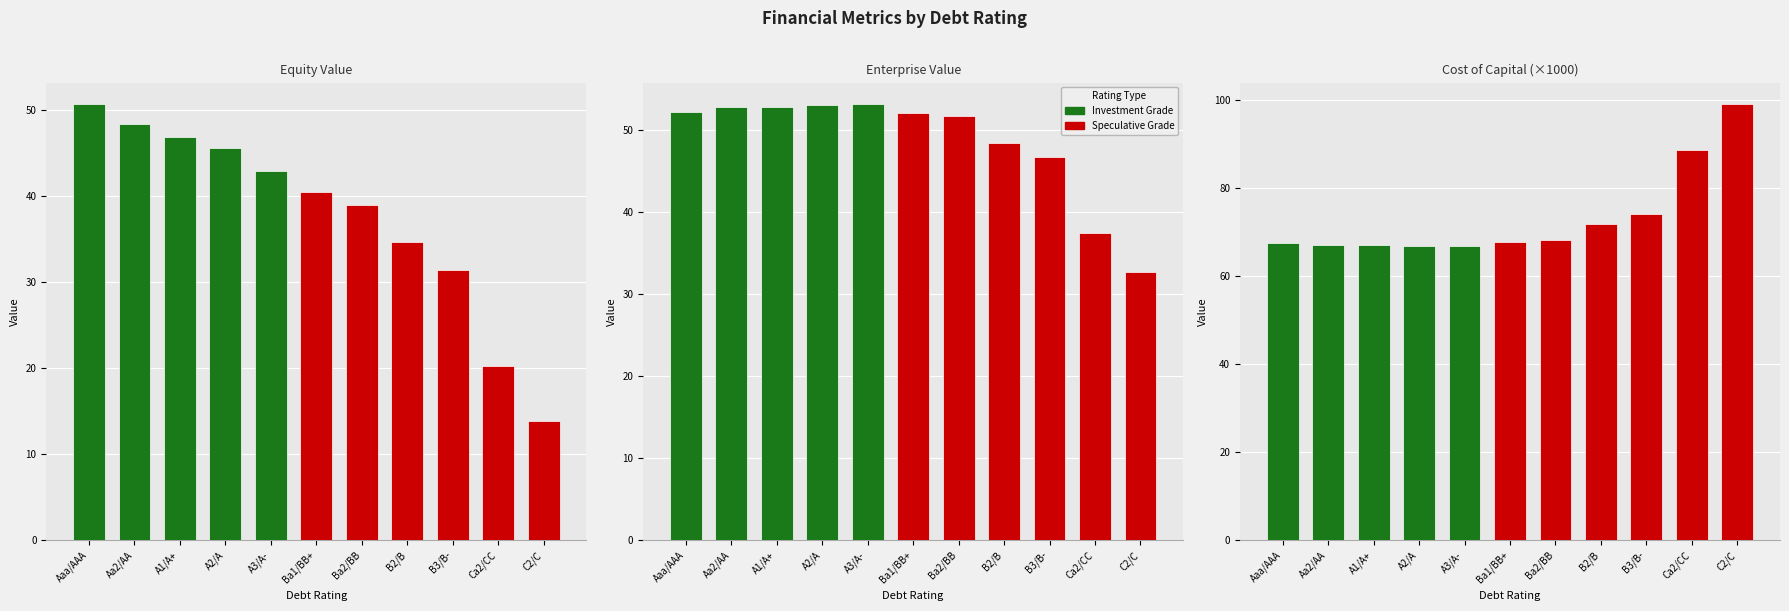

Are the bars horizontal?

No